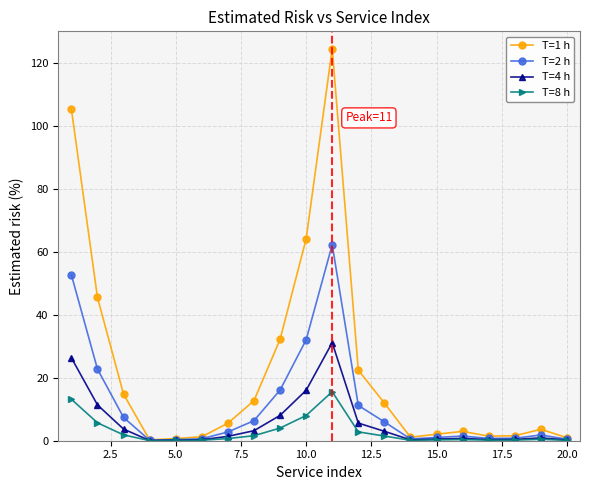

Which series has the widest spread of values?

T=1 h